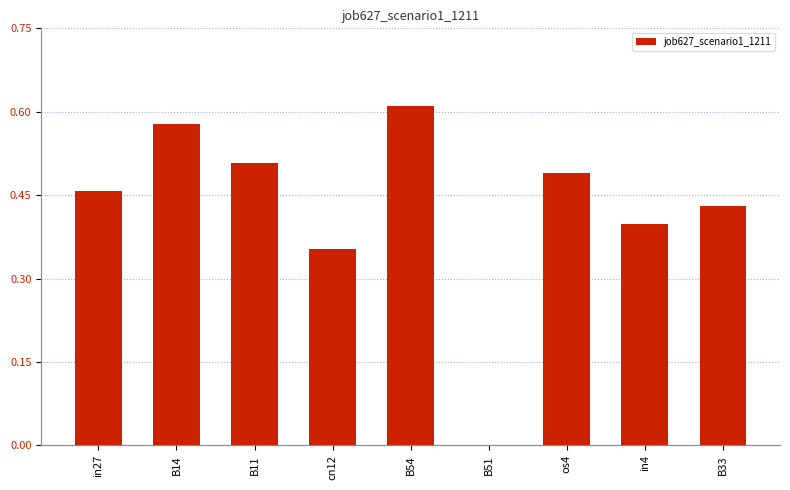

What is the sum of all values?

3.8